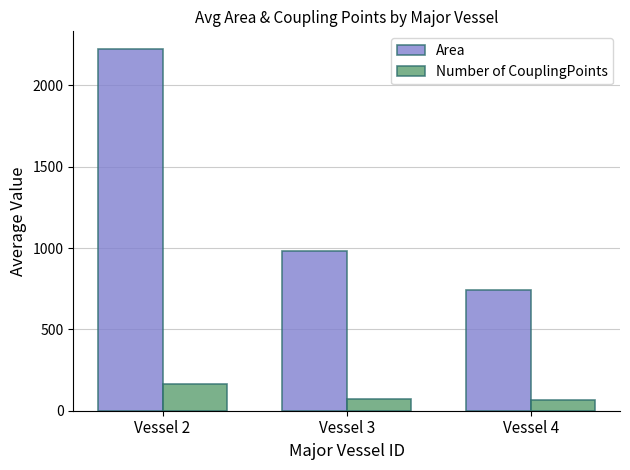

What is the difference between the maximum and minimum values in the Number of CouplingPoints series?

101.1